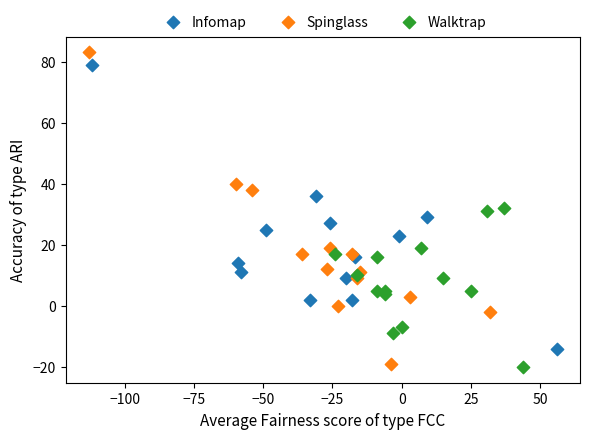

Which series has the largest Y range (max minus min)?

Spinglass